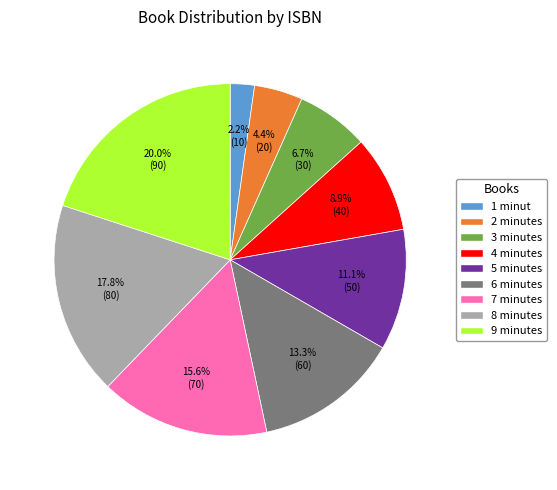

Rank the categories by value from highest to lowest.

9 minutes, 8 minutes, 7 minutes, 6 minutes, 5 minutes, 4 minutes, 3 minutes, 2 minutes, 1 minut